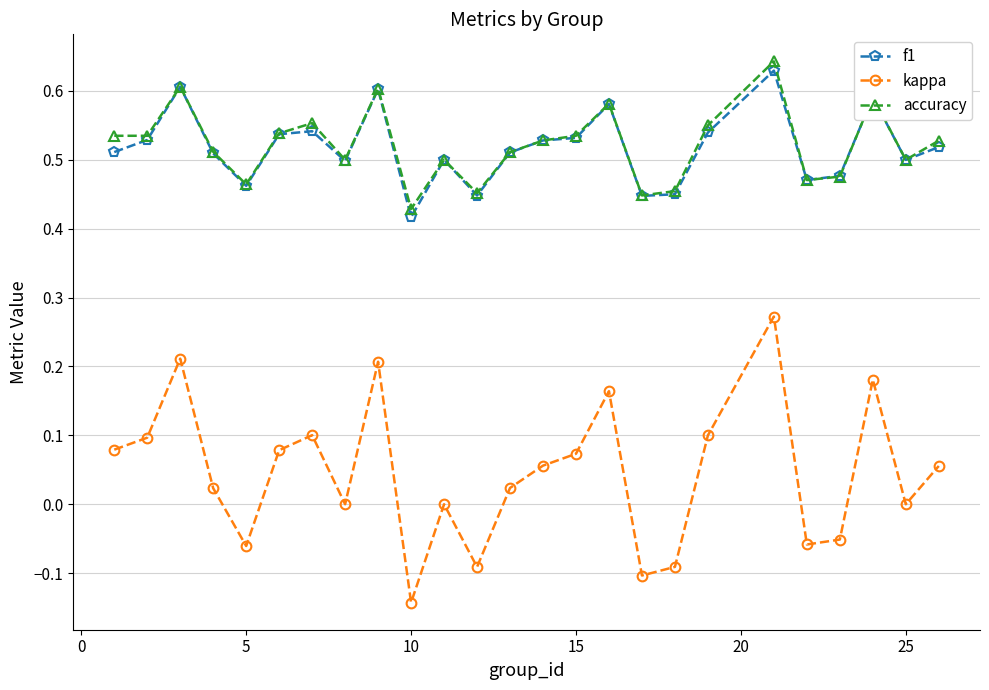

How many lines are shown in the chart?

3